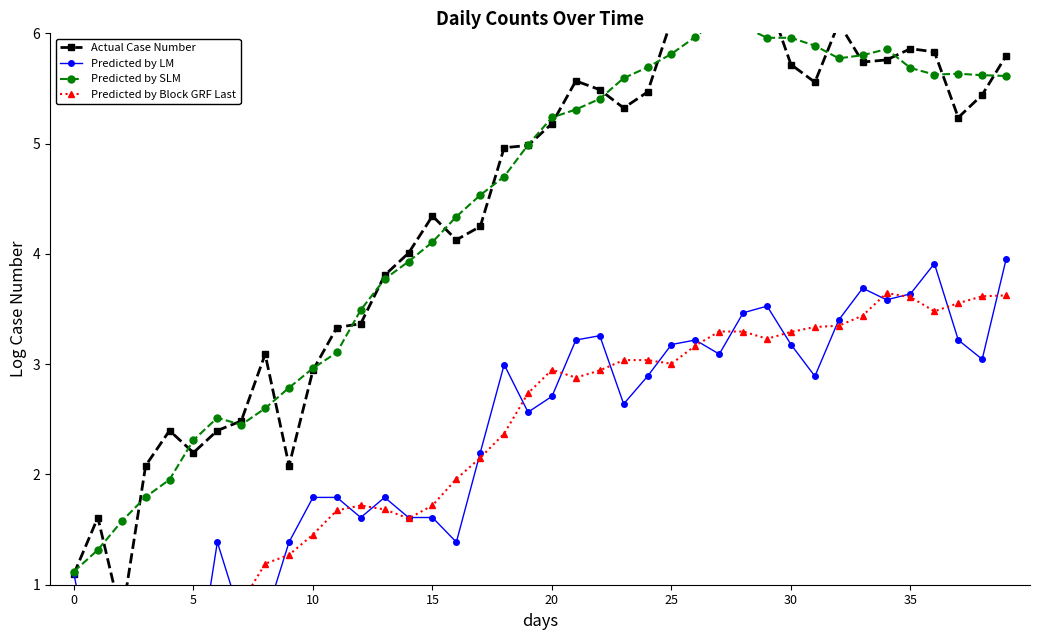

What is the maximum value shown in the chart?

6.3